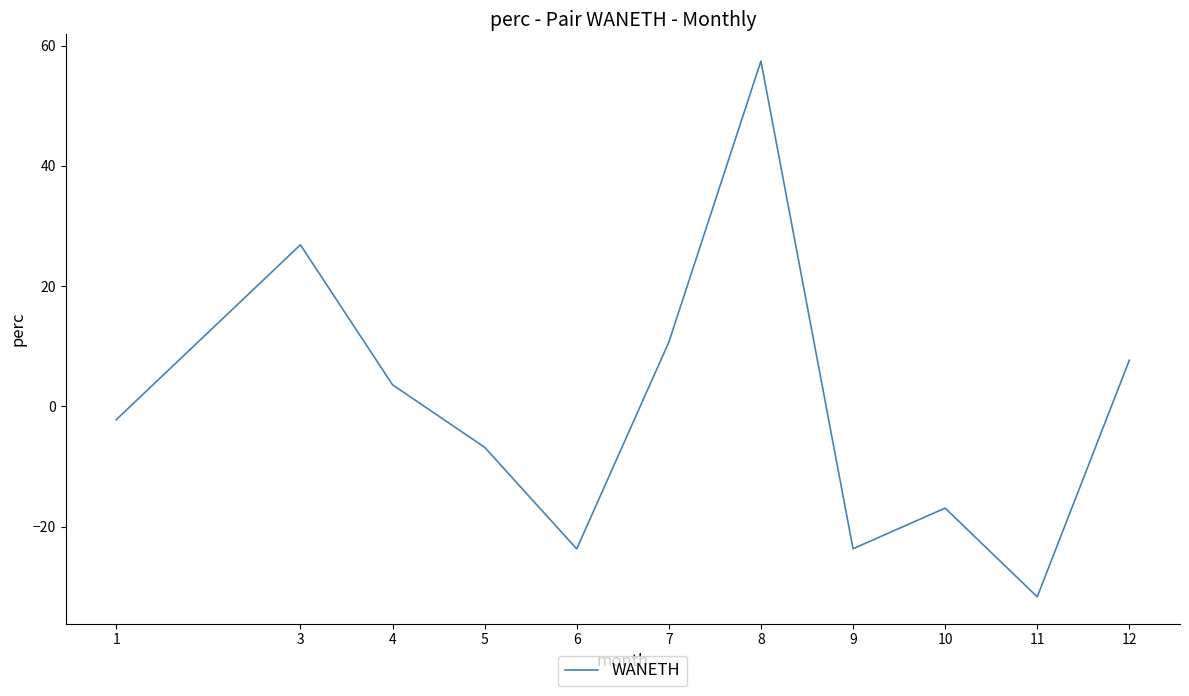

True or false: the data shows 15.4 at 3.

False